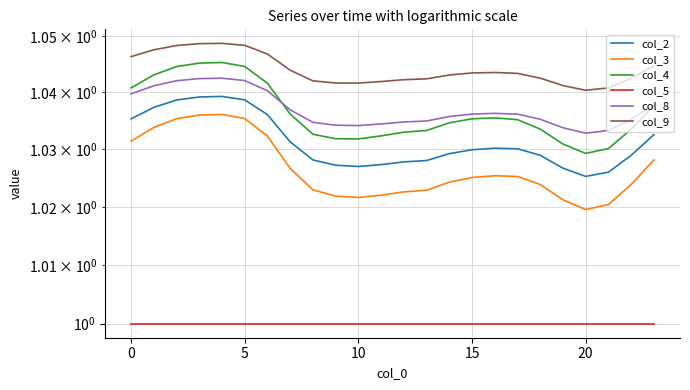

Which series has the widest spread of values?

col_3